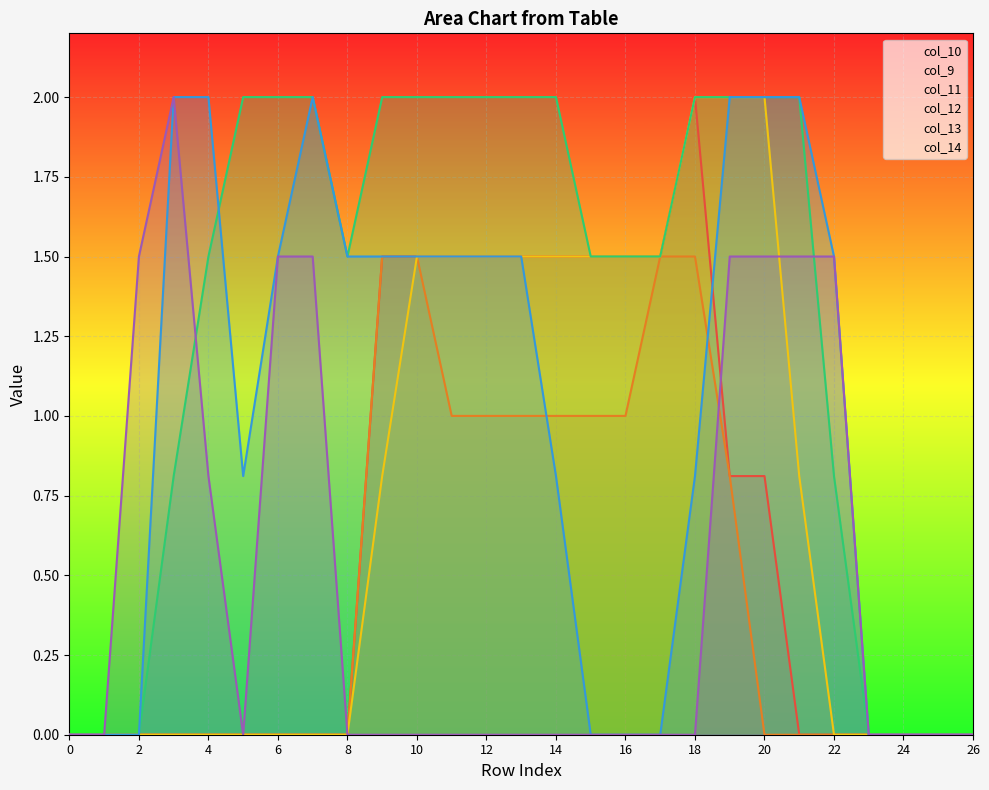

True or false: col_9 and col_10 cross at least once.

False